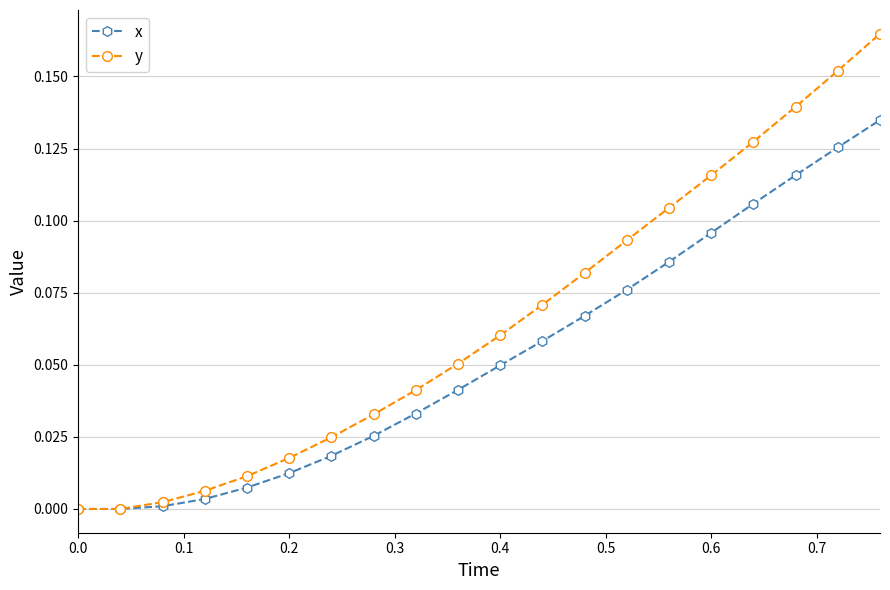

List the series in order of their overall mean, lowest first.

x, y